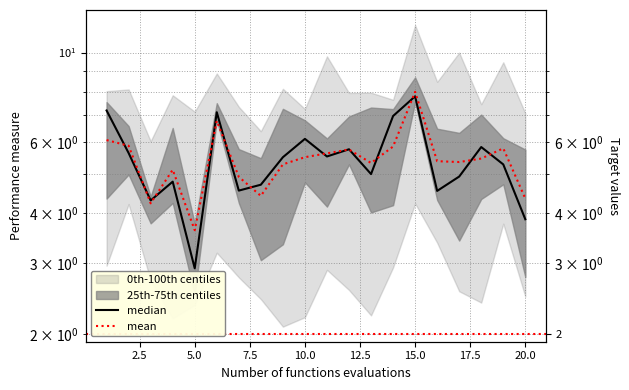

How many values in the mean series are below 5?

5